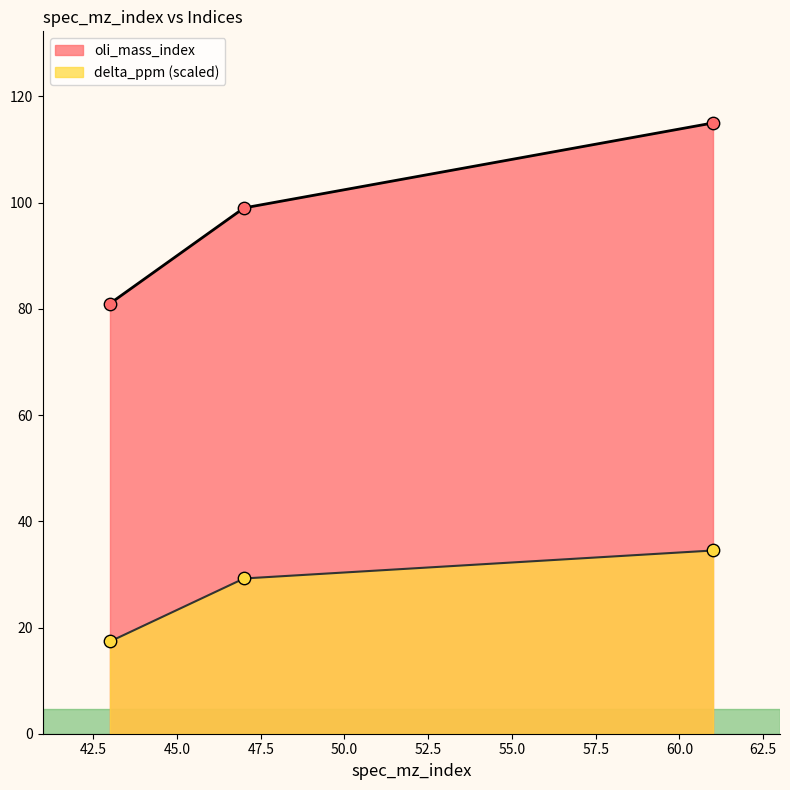

What is the total value across all series at 61?

149.5